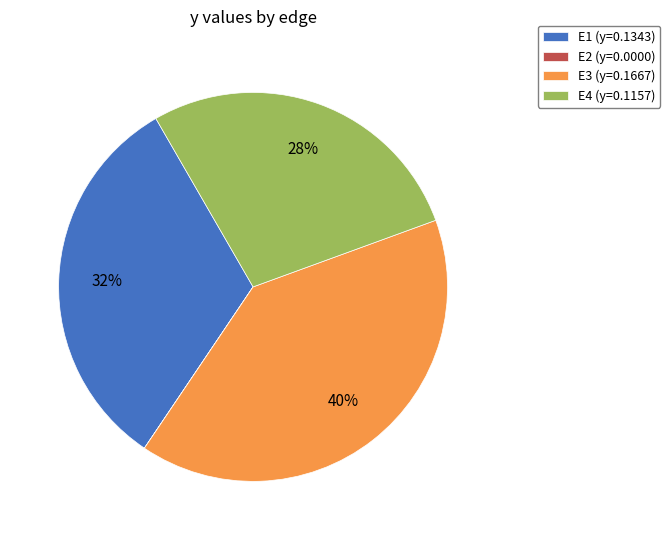

Is the sum of E3 (y=0.1667) and E1 (y=0.1343) greater than half?

Yes